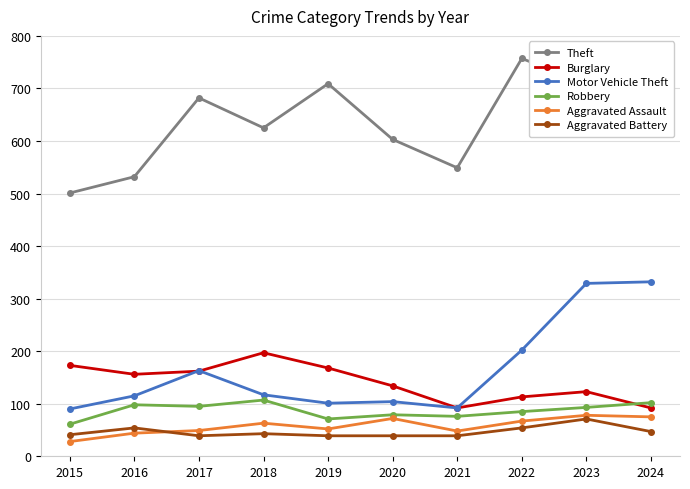

Is it true that Aggravated Battery equals 13 at 2019?

False